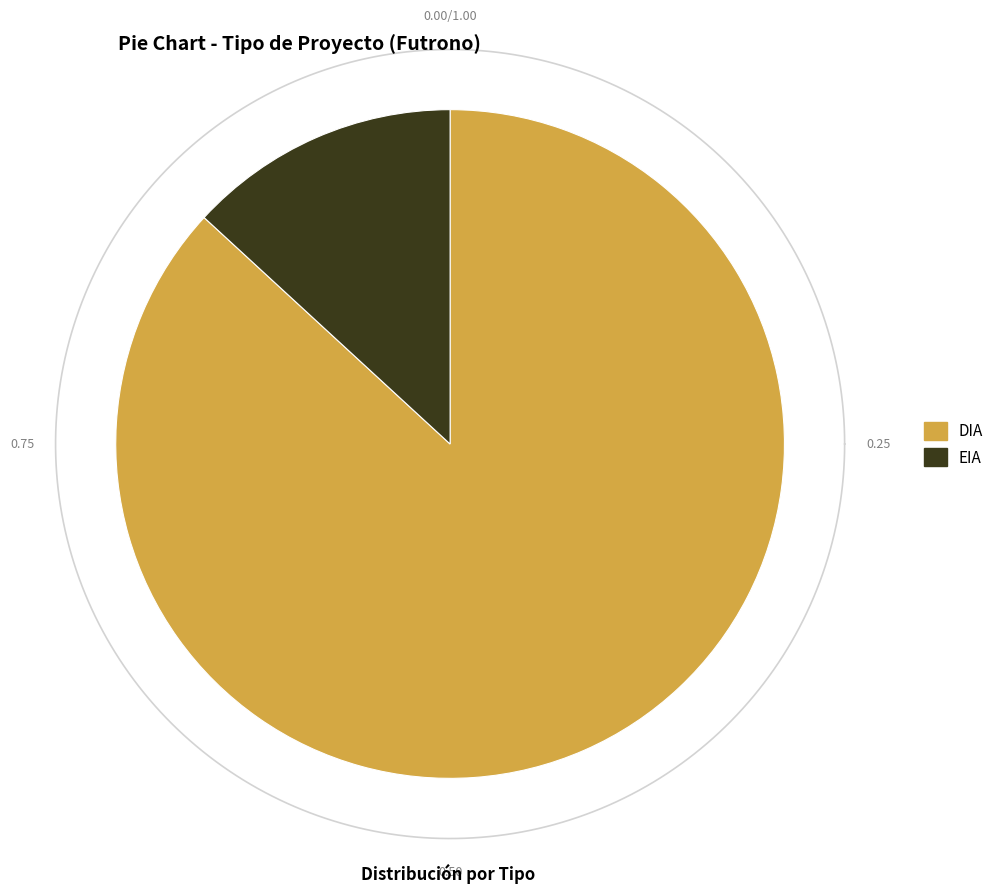

True or false: EIA accounts for 13% of the total.

True